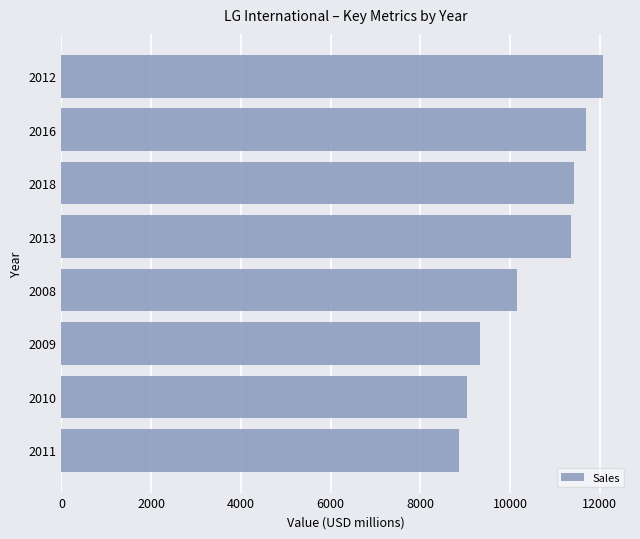

Are the bars horizontal?

Yes